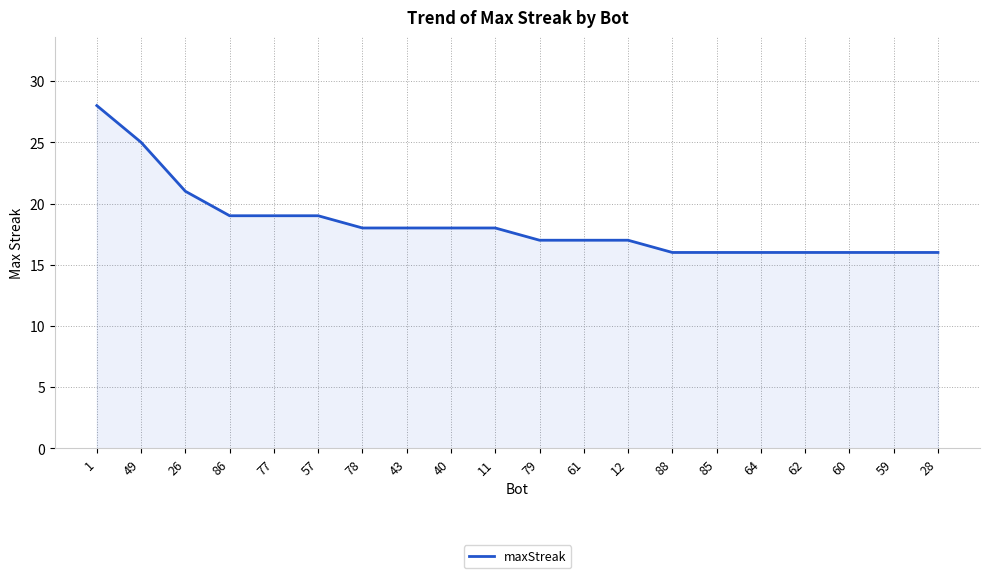

At which category does the chart reach its peak across all series?

1